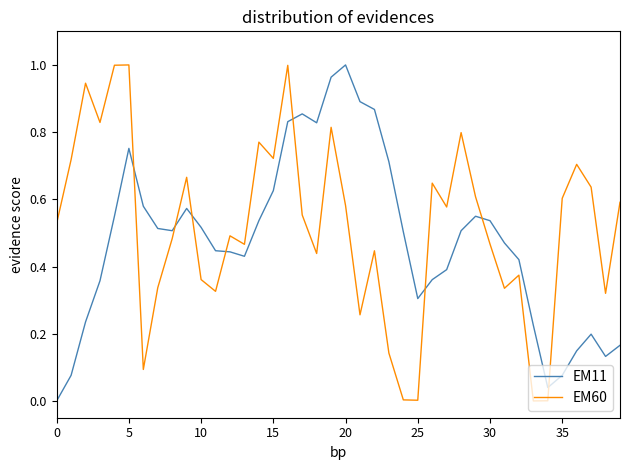

After their last crossing, which series has the higher values: EM60 or EM11?

EM60